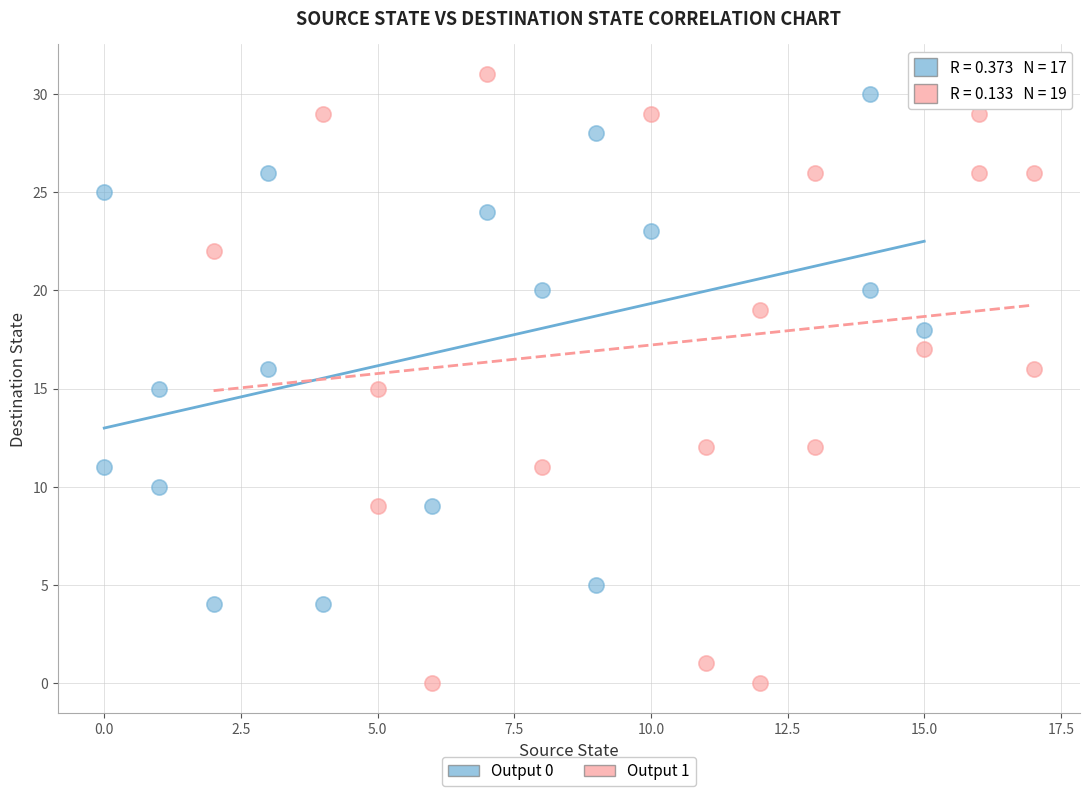

What are all the series names shown in the legend?

Output 0, Output 1